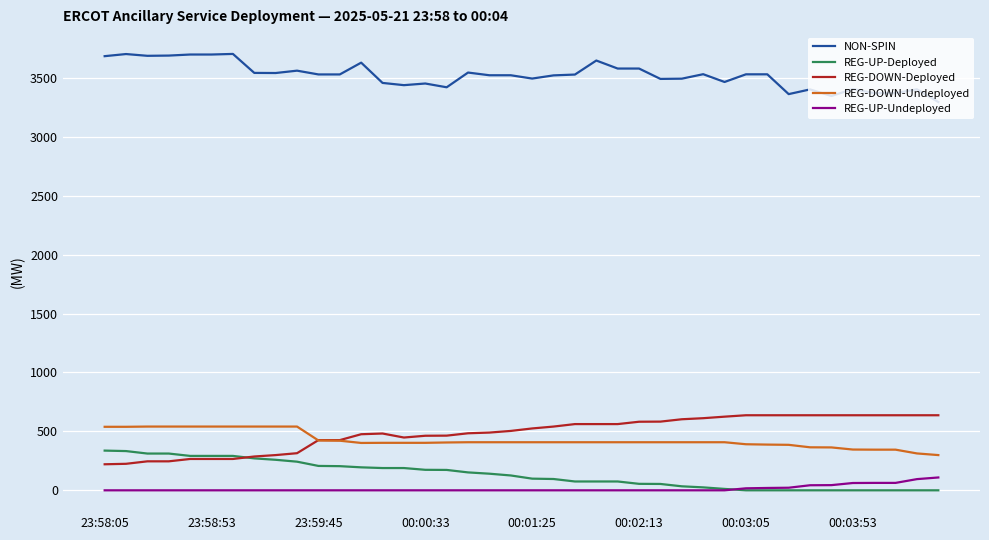

What is the average value of the REG-UP-Deployed series?

132